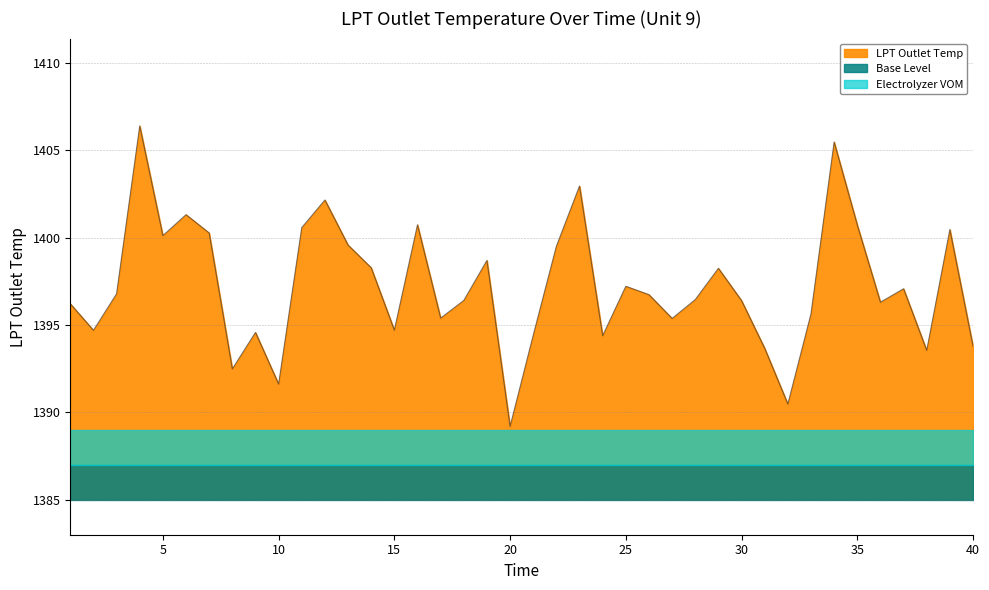

What is the sum of the values at 35 and 1?

2796.9